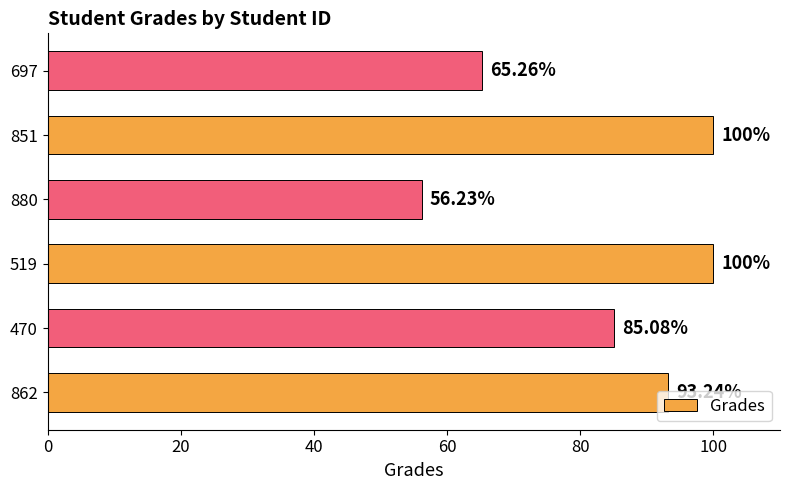

What is the difference between the maximum and minimum values?

43.8